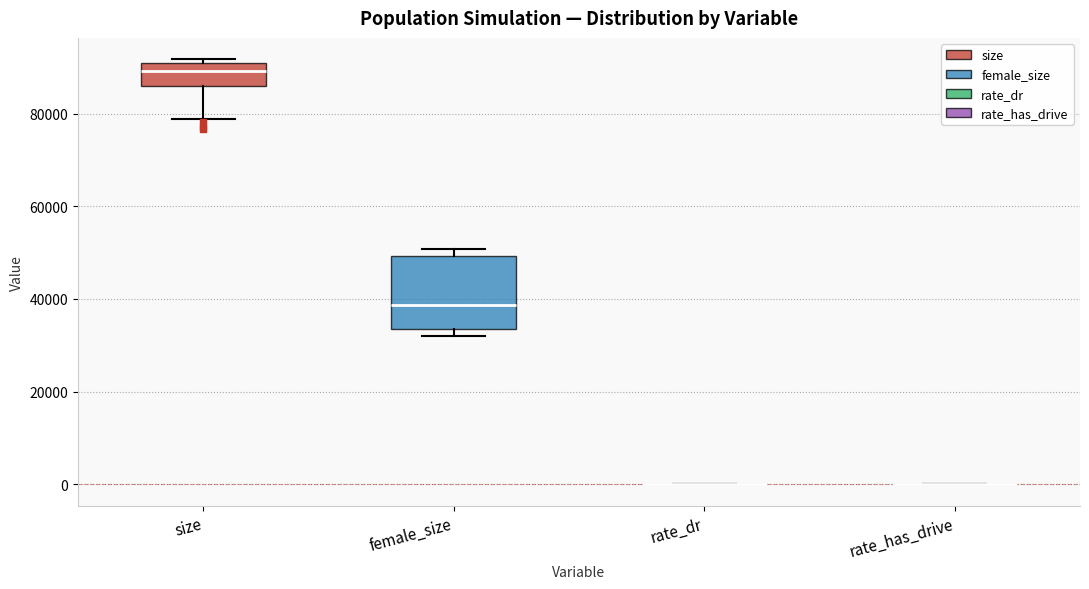

Reading left to right, read every box against the y-axis: the position of its median line, the range the box covers, and the ends of its whiskers. The values are not printed on the chart, so give them approximately, as read against the axis.

size: median 90000 (just below the box's upper edge), box 86000 to 90000, whiskers 78000 to 92000
female_size: median 38000, box 34000 to 50000, whiskers 32000 to 50000 (just above the box's upper edge)
rate_dr: box collapsed to a line at 0, whiskers 0 to 0
rate_has_drive: box collapsed to a line at 0, whiskers 0 to 0